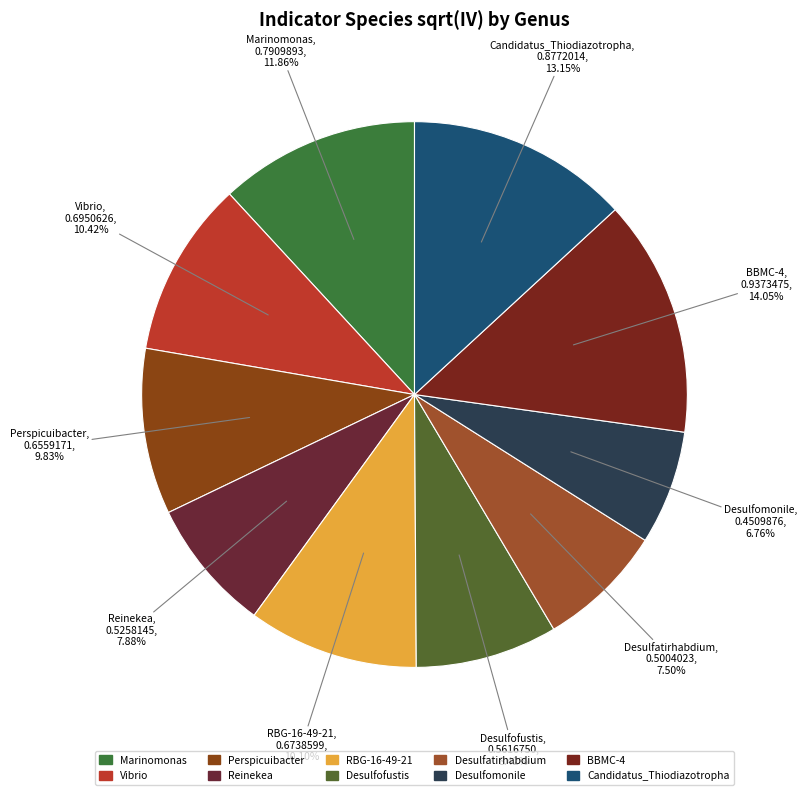

Is the sum of Candidatus_Thiodiazotropha and BBMC-4 greater than half?

No